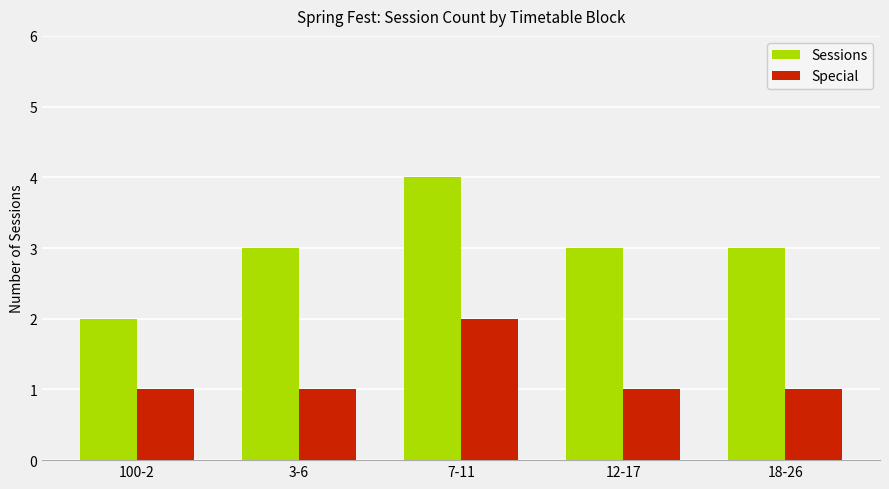

The value of Special at 7-11 is 2. True or false?

True